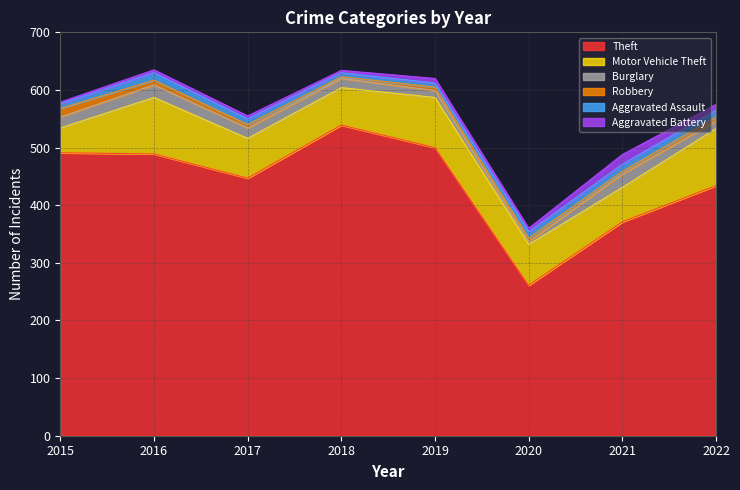

True or false: Aggravated Assault and Burglary cross at least once.

True